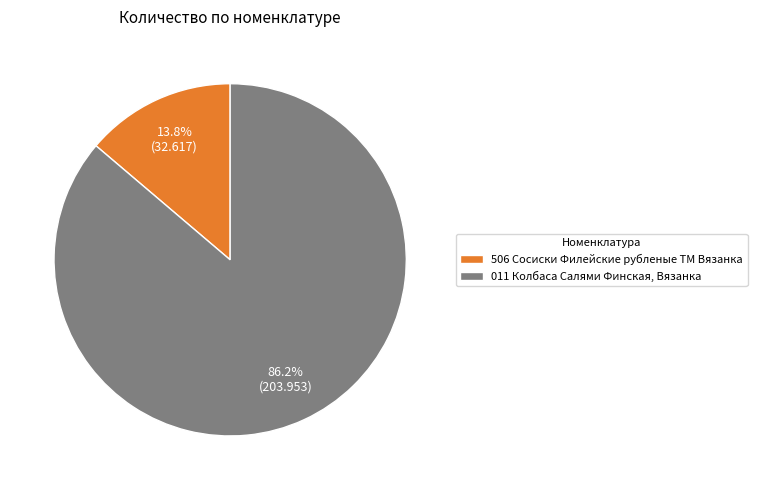

Does 011 Колбаса Салями Финская, Вязанка represent more than half of the total?

Yes